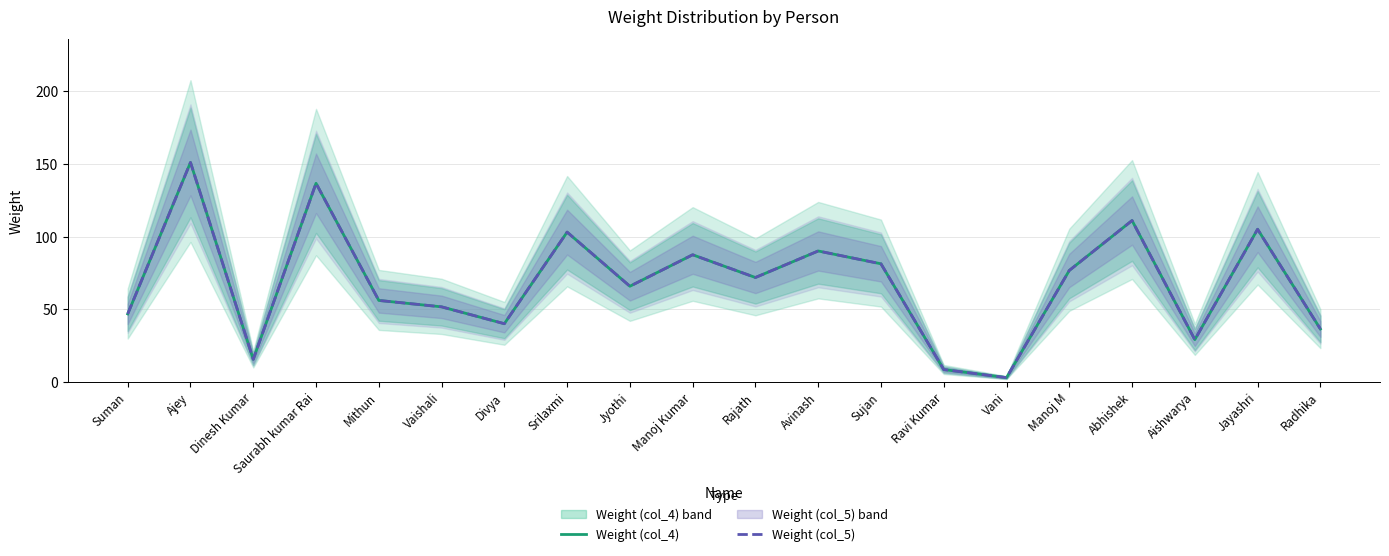

What is the value of the Weight (col_4) point at the 20th from the left?

36.4